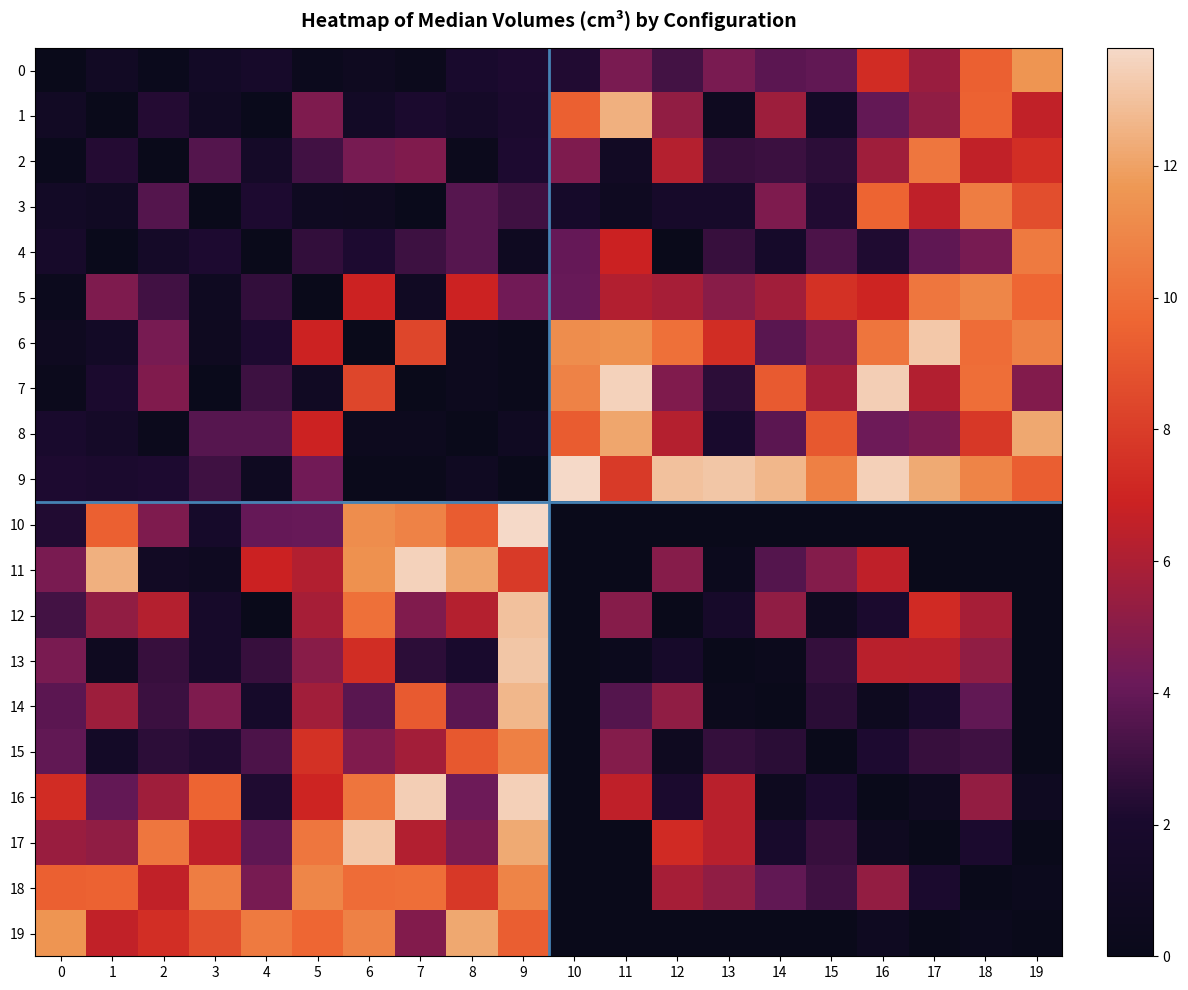

Which series has the largest total across all categories?

9